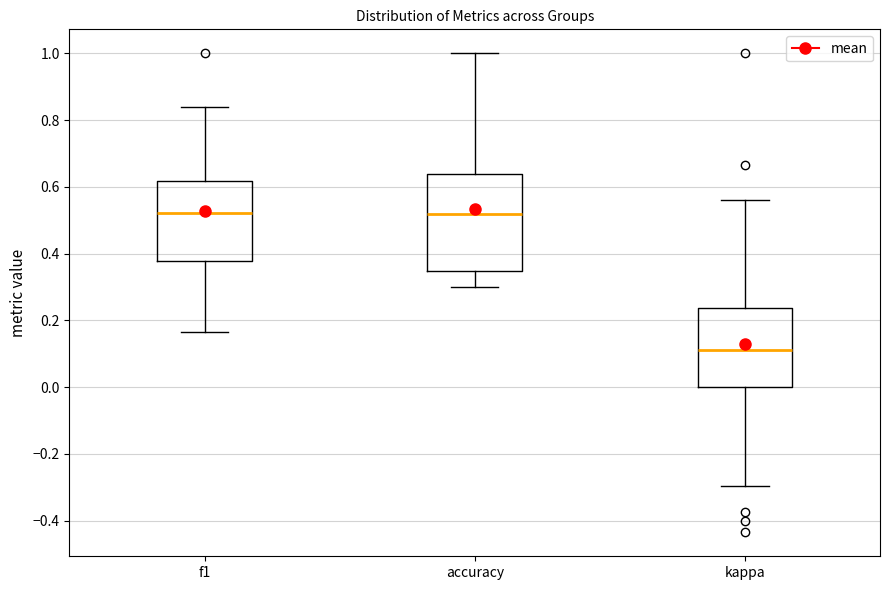

Comparing the boxes themselves (not the whiskers), which one is the tallest?

accuracy